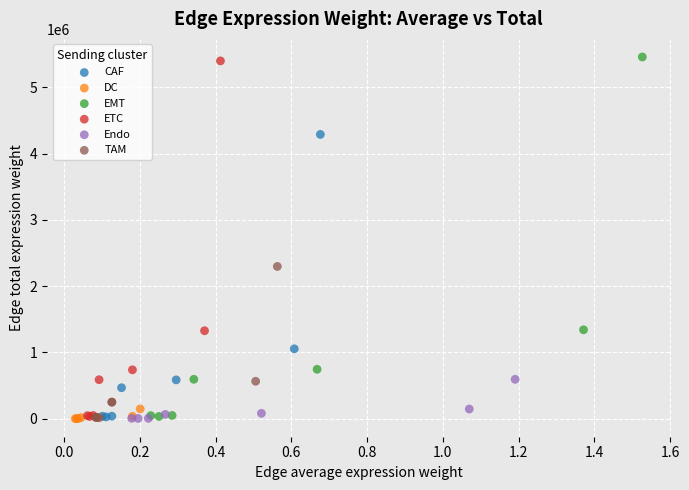

What are all the series names shown in the legend?

CAF, DC, EMT, ETC, Endo, TAM